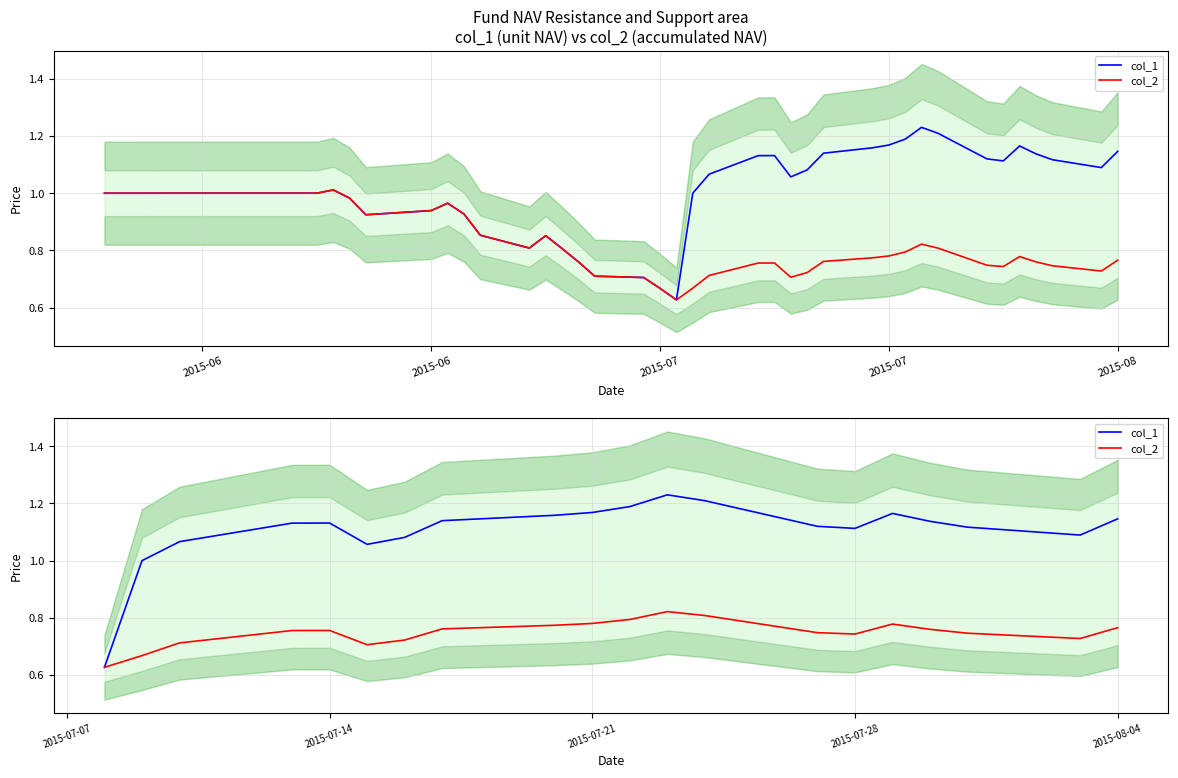

Is this an area chart (filled region under the line)?

No